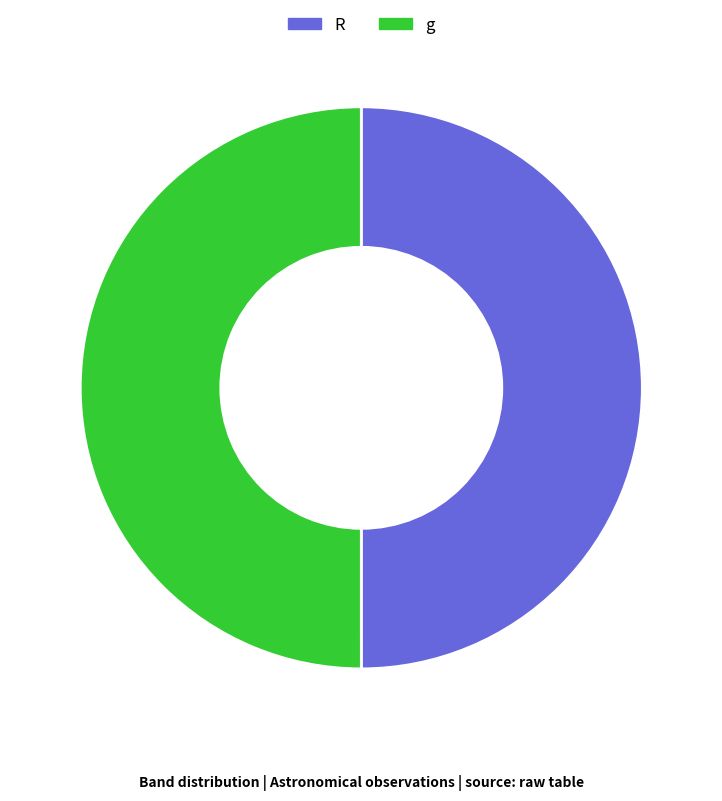

Do R and g together represent more than half of the pie?

Yes